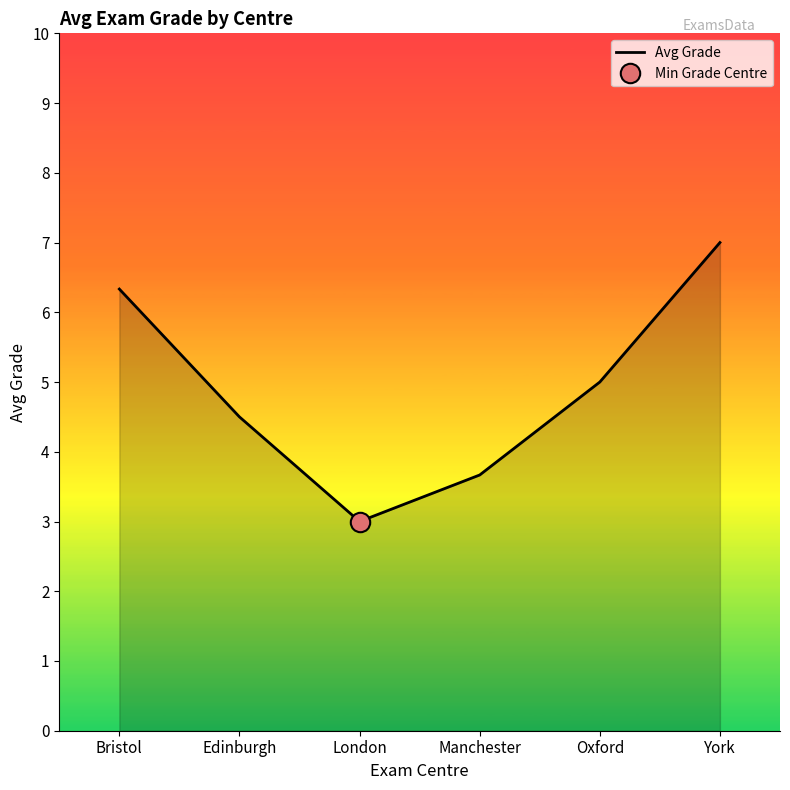

What position from the right is Edinburgh?

5